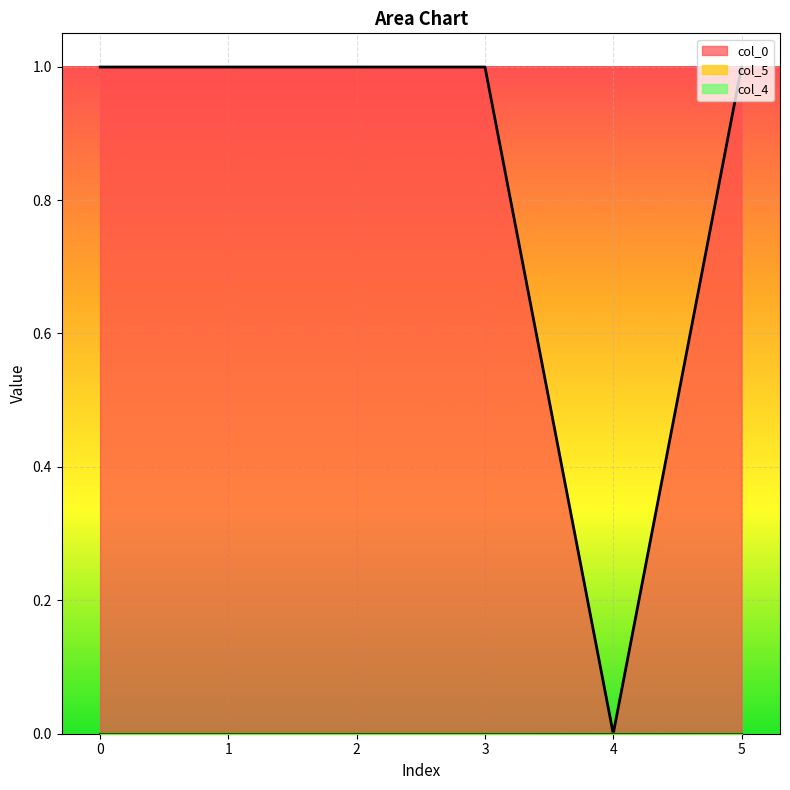

True or false: col_0 has a value of 1.0 at 3.

True